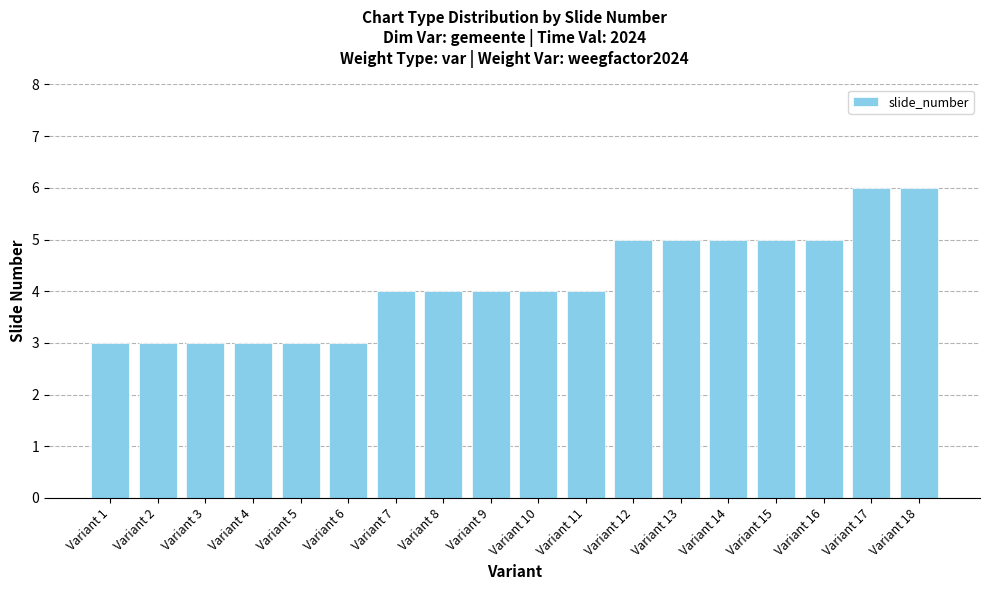

What is the value of the 4th bar from the left?

3